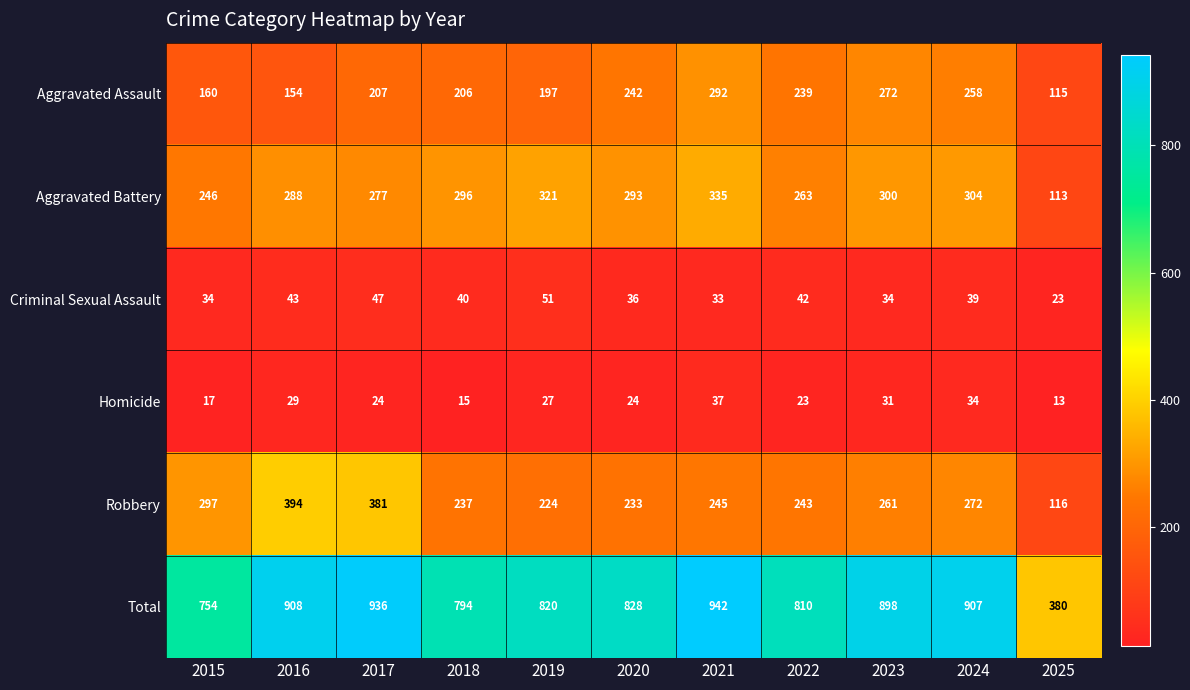

True or false: Aggravated Assault has a value of 402 at 2020.

False